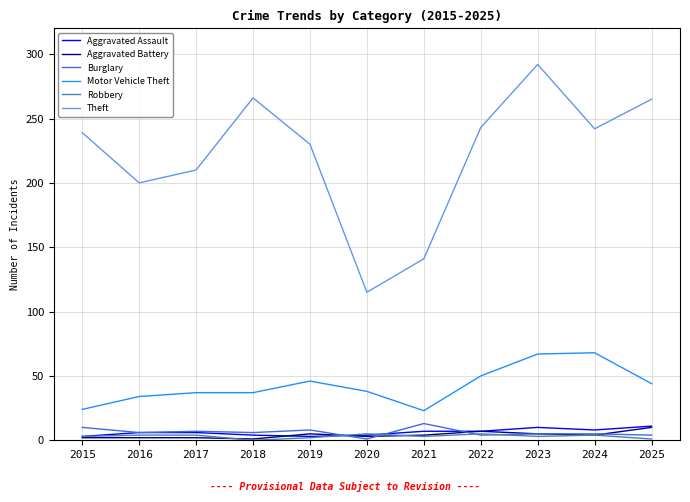

Which series has the widest spread of values?

Theft